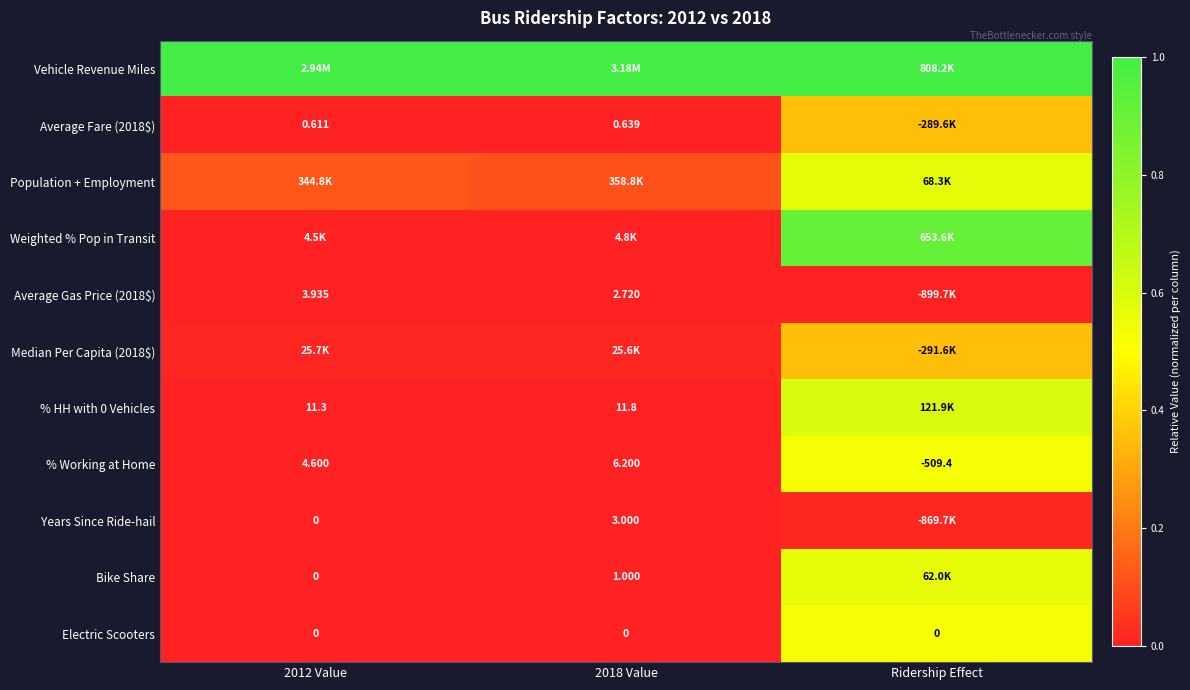

The Average Fare (2018$) series shows 0.2 at Ridership Effect. True or false?

False